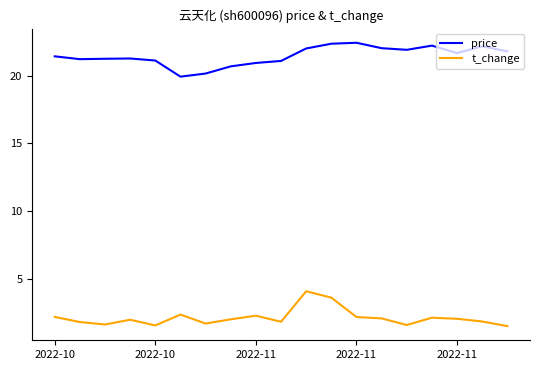

What is the maximum value shown in the chart?

22.4